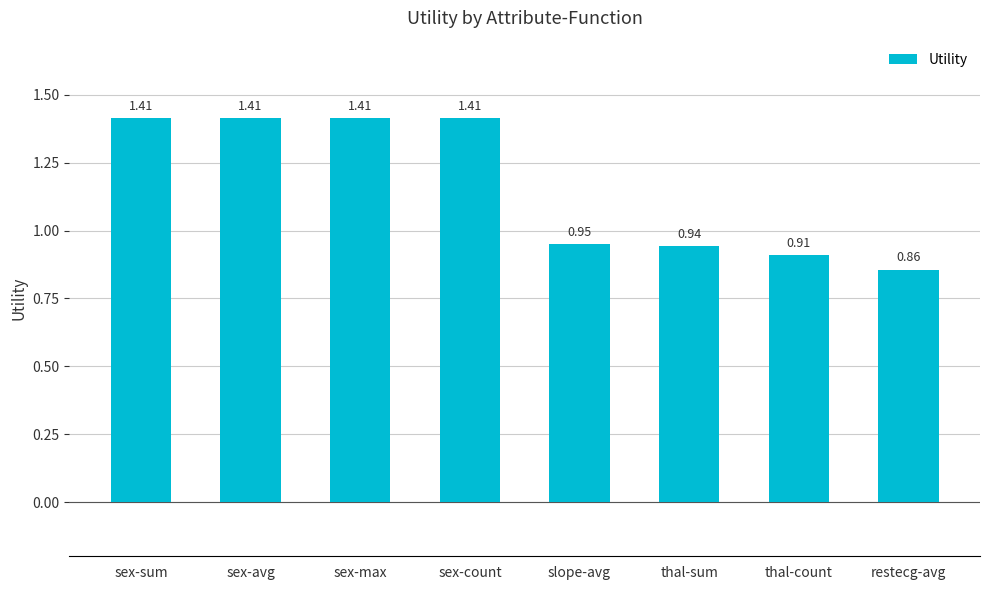

How many data points are less than 1?

4